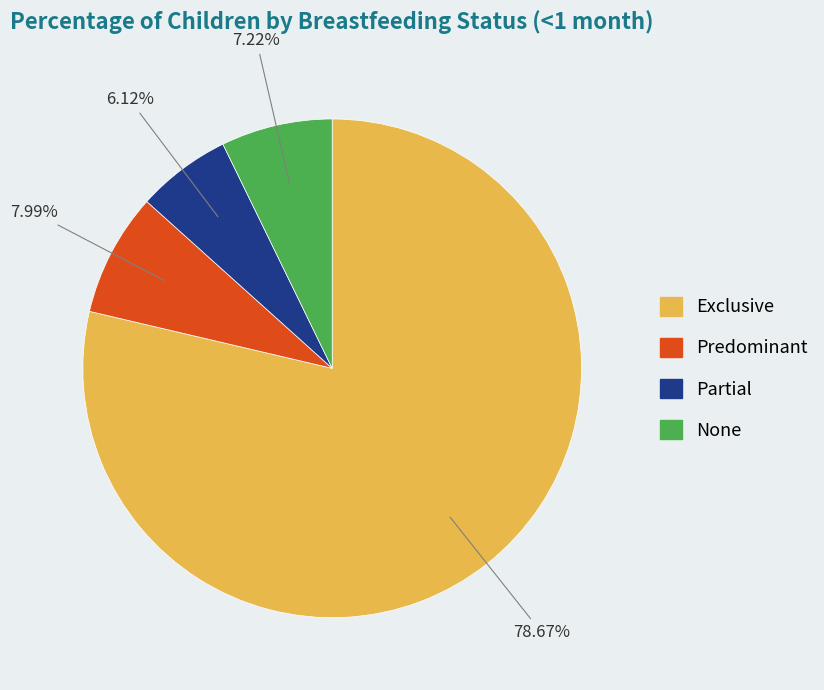

Is there any slice that represents more than half of the pie?

Yes